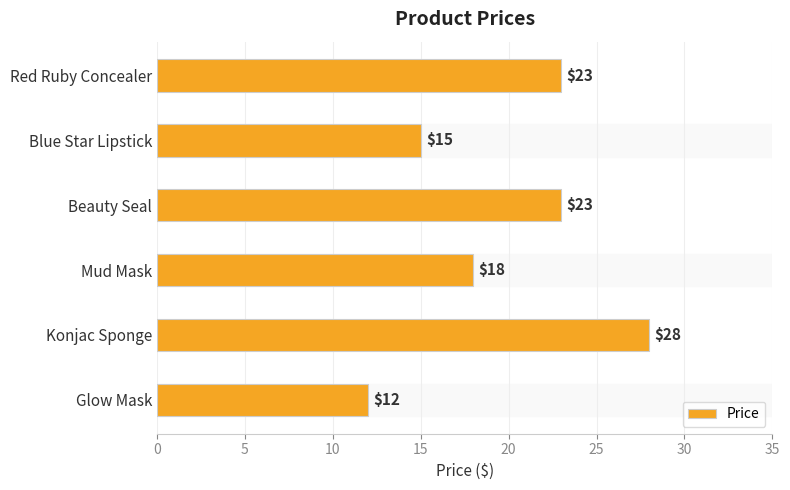

How many bars are there in total?

6